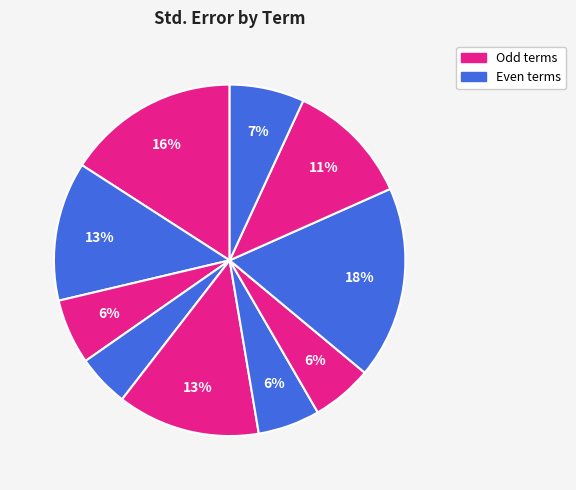

Count the number of slices in the pie.

10